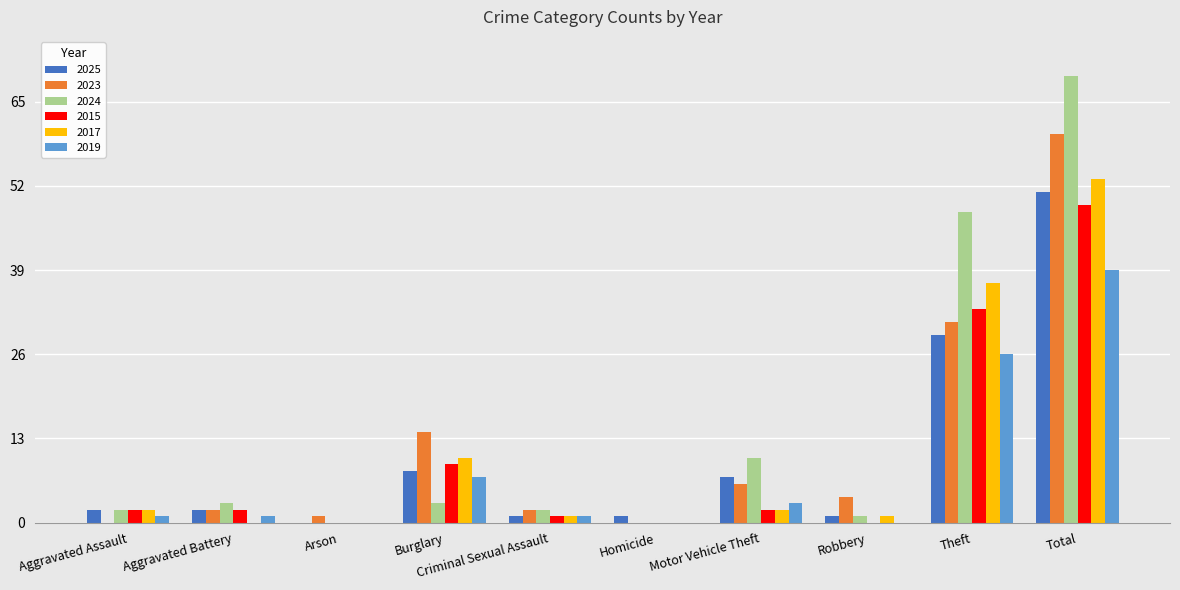

What is the total value across all series at Total?

321